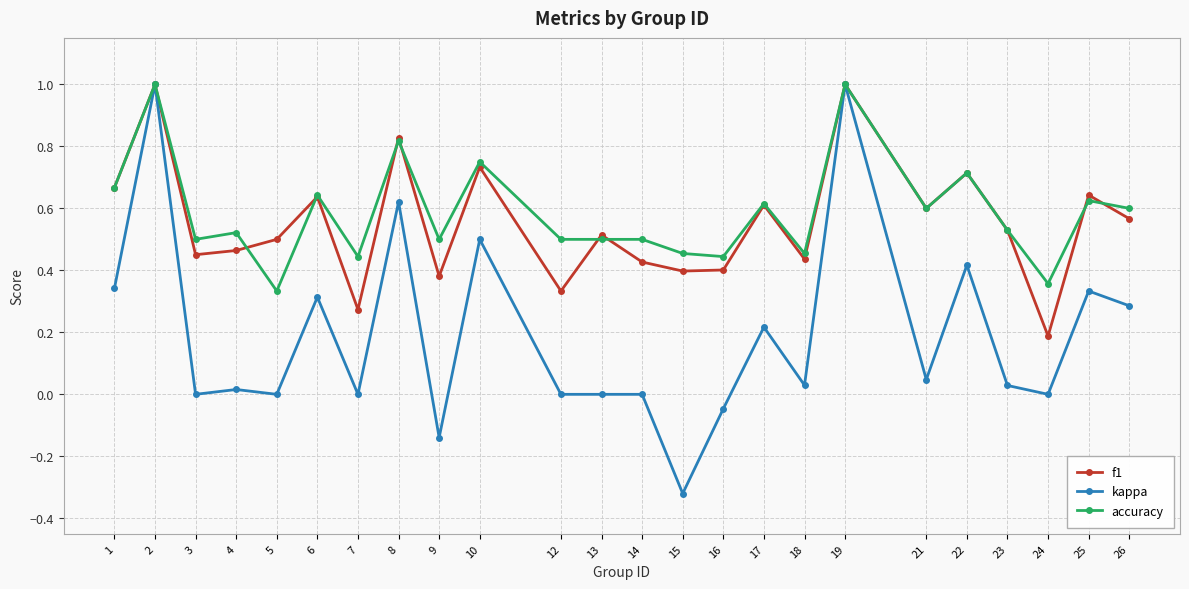

At which label does accuracy reach its minimum?

5